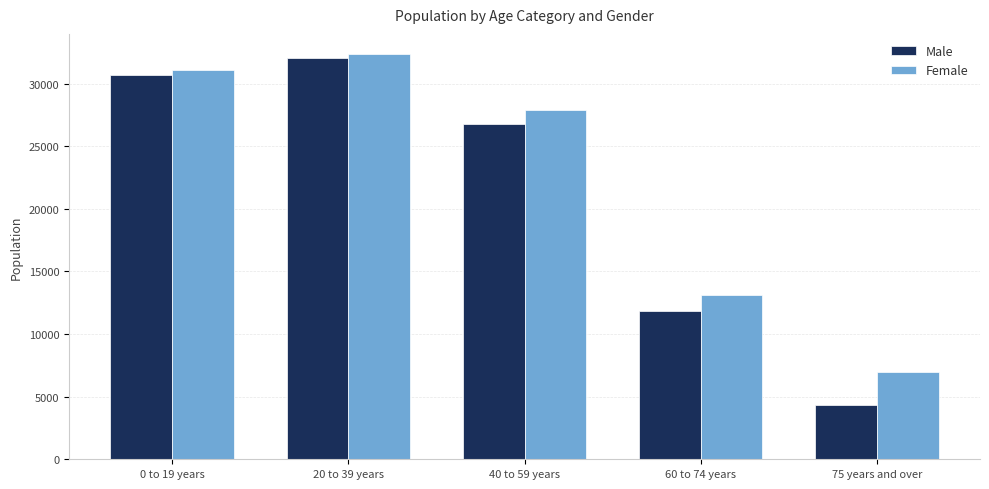

Where does the Male series first go above 26749?

0 to 19 years